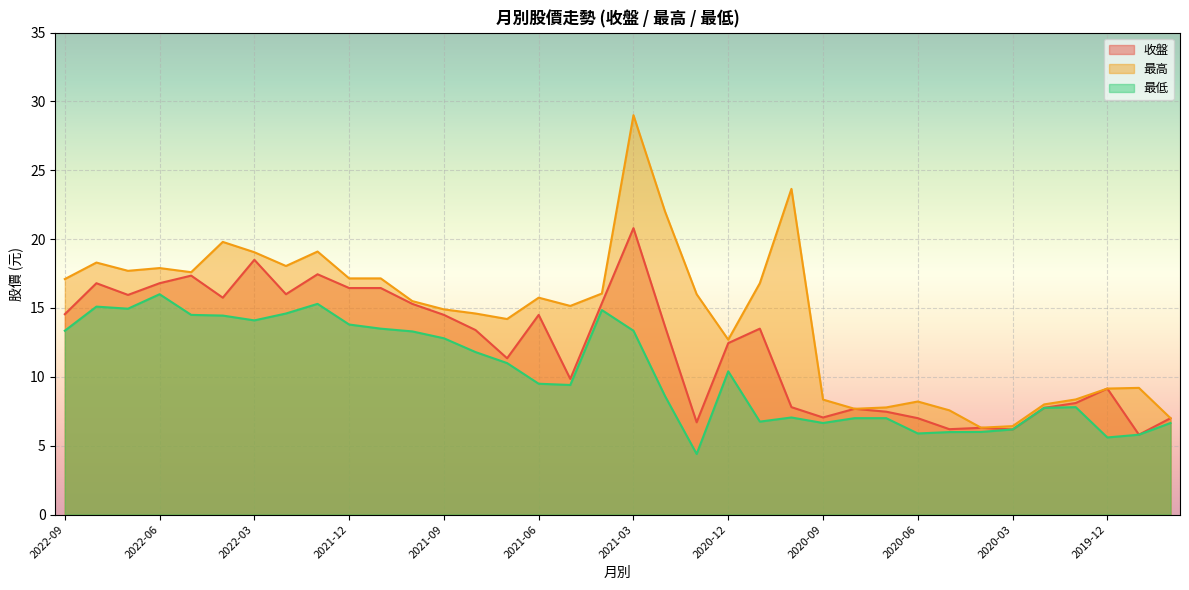

The 最高 series shows 16.8 at 2020-11. True or false?

True